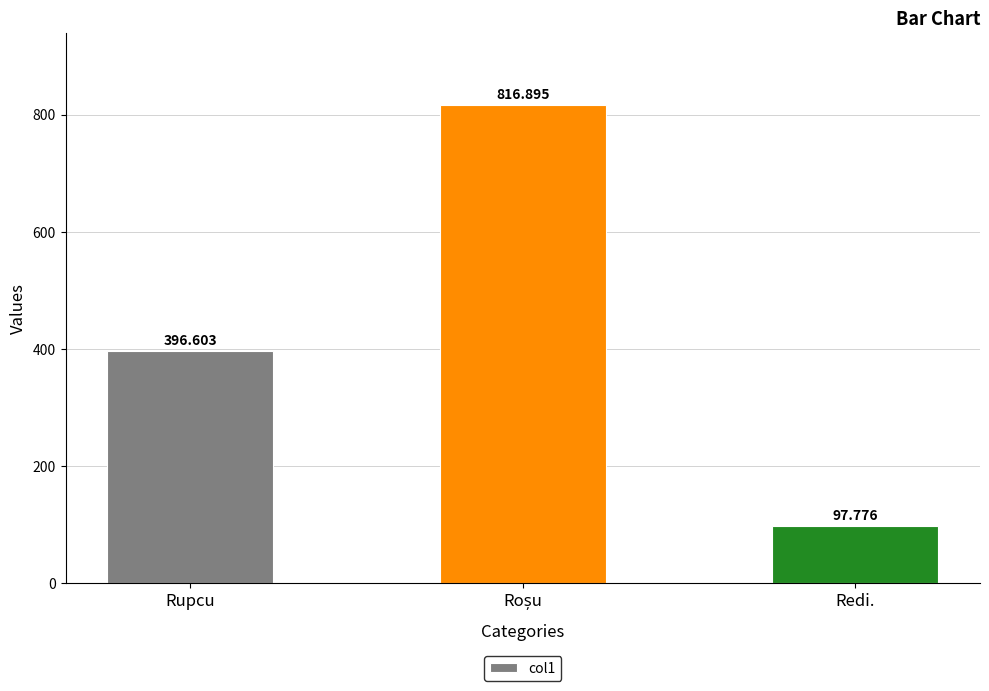

What is the difference between the maximum and minimum values?

719.1